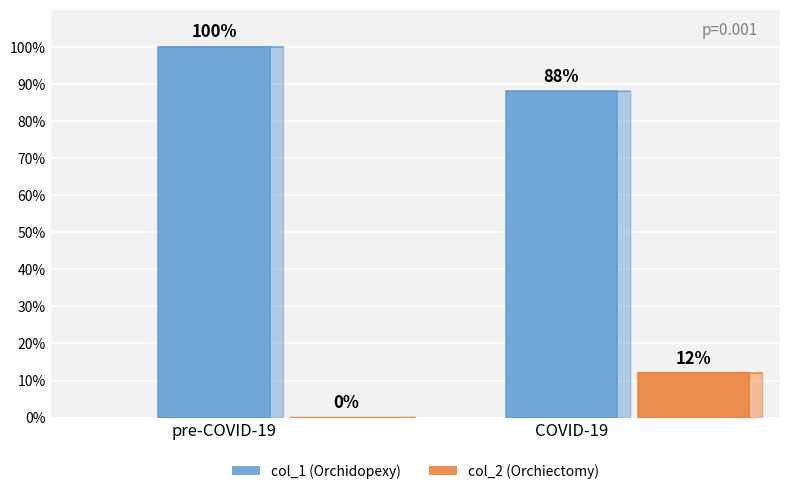

Is it true that col_1 (Orchidopexy) equals 88 at COVID-19?

True